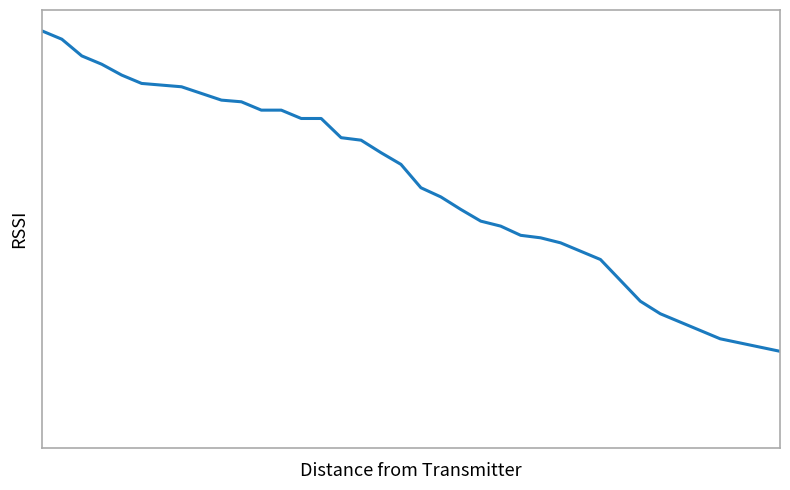

Reading left to right, what are all the values shown in this chart?

50000	49000	47000	46000	44700	43700	43500	43300	42500	41700	41500	40500	40500	39500	39500	37200	36900	35400	34000	31200	30100	28600	27200	26600	25500	25200	24600	23600	22600	20100	17600	16100	15100	14100	13100	12600	12100	11600